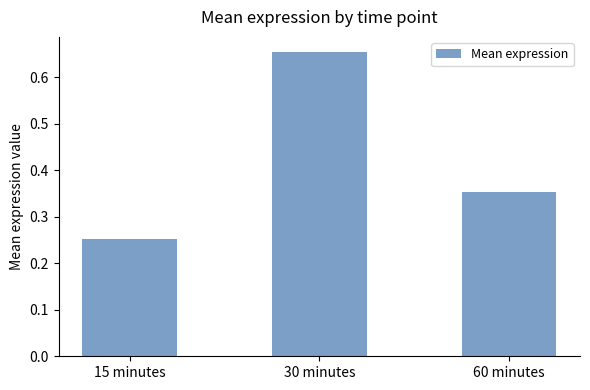

At which label is the value closest to 0?

15 minutes